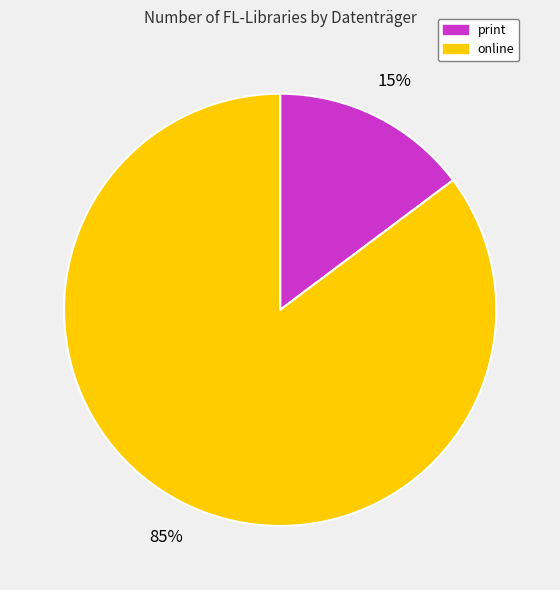

Is print the majority of the pie?

No